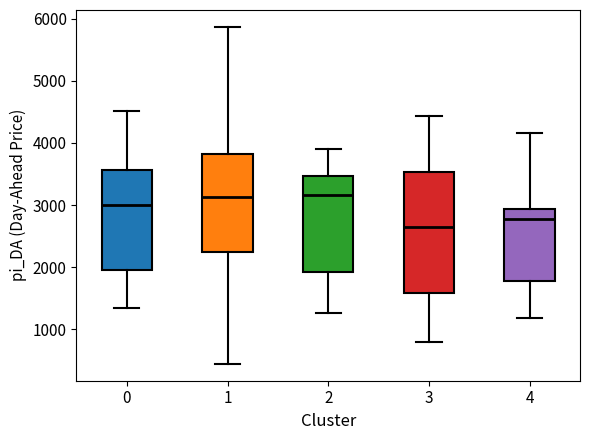

Where is the upper edge of the box at x = 3 on the y-axis? The values are not printed on the chart, so give them approximately, as read against the axis.

3500